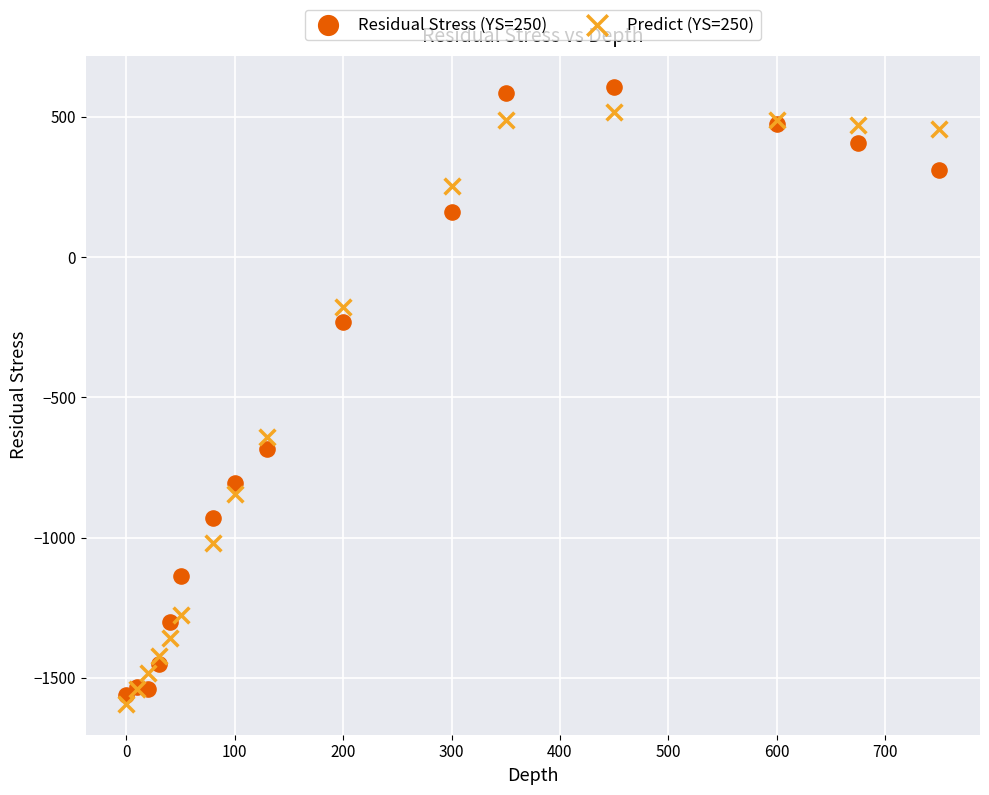

What are all the series names shown in the legend?

Residual Stress (YS=250), Predict (YS=250)